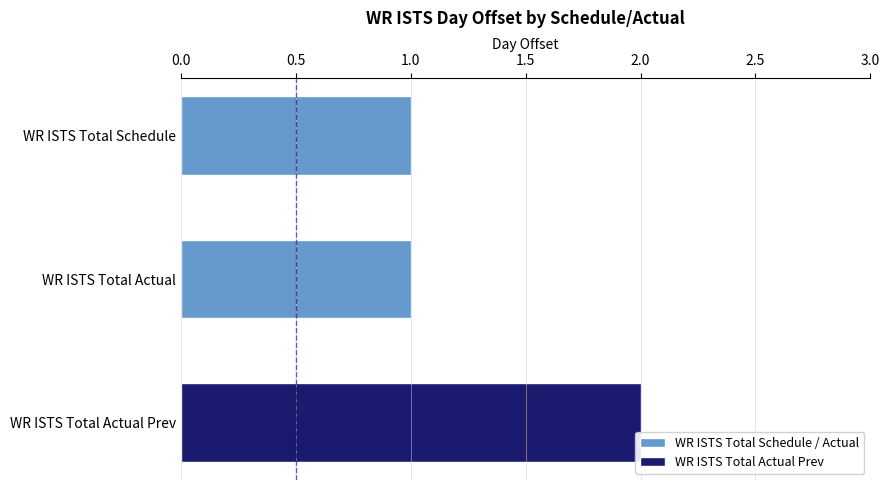

The value at WR ISTS Total Actual is 0. True or false?

False